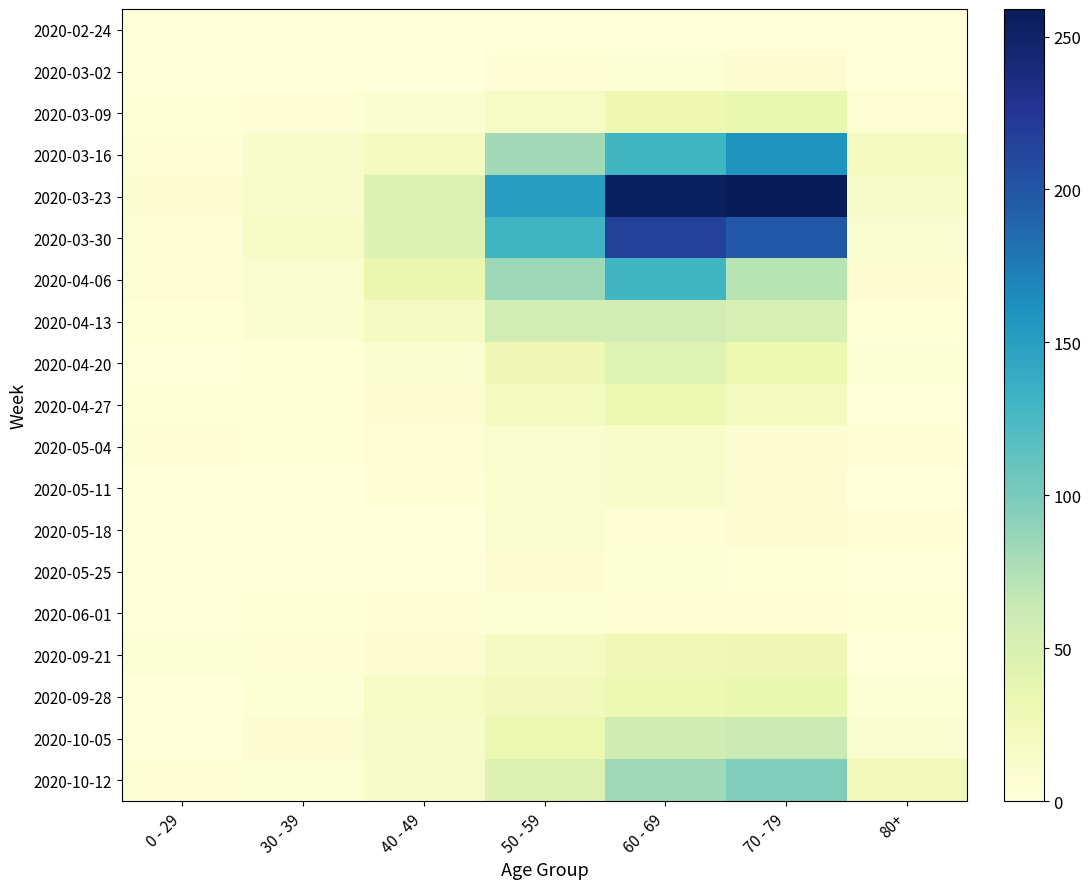

Reading left to right, transcribe all the data shown in this chart.

2020-02-24: 0 - 29=0	30 - 39=0	40 - 49=1	50 - 59=1	60 - 69=1	70 - 79=1	80+=0
2020-03-02: 0 - 29=0	30 - 39=1	40 - 49=1	50 - 59=3	60 - 69=5	70 - 79=7	80+=1
2020-03-09: 0 - 29=2	30 - 39=3	40 - 49=9	50 - 59=17	60 - 69=31	70 - 79=35	80+=6
2020-03-16: 0 - 29=4	30 - 39=12	40 - 49=21	50 - 59=81	60 - 69=130	70 - 79=158	80+=21
2020-03-23: 0 - 29=8	30 - 39=12	40 - 49=46	50 - 59=151	60 - 69=255	70 - 79=259	80+=15
2020-03-30: 0 - 29=4	30 - 39=17	40 - 49=47	50 - 59=131	60 - 69=216	70 - 79=199	80+=11
2020-04-06: 0 - 29=6	30 - 39=10	40 - 49=34	50 - 59=83	60 - 69=129	70 - 79=71	80+=8
2020-04-13: 0 - 29=2	30 - 39=9	40 - 49=20	50 - 59=55	60 - 69=56	70 - 79=52	80+=2
2020-04-20: 0 - 29=1	30 - 39=2	40 - 49=9	50 - 59=30	60 - 69=45	70 - 79=33	80+=5
2020-04-27: 0 - 29=2	30 - 39=2	40 - 49=7	50 - 59=21	60 - 69=33	70 - 79=21	80+=0
2020-05-04: 0 - 29=3	30 - 39=2	40 - 49=6	50 - 59=11	60 - 69=14	70 - 79=7	80+=3
2020-05-11: 0 - 29=1	30 - 39=0	40 - 49=3	50 - 59=11	60 - 69=12	70 - 79=7	80+=0
2020-05-18: 0 - 29=0	30 - 39=1	40 - 49=0	50 - 59=10	60 - 69=3	70 - 79=7	80+=3
2020-05-25: 0 - 29=0	30 - 39=0	40 - 49=1	50 - 59=7	60 - 69=5	70 - 79=2	80+=1
2020-06-01: 0 - 29=0	30 - 39=2	40 - 49=3	50 - 59=5	60 - 69=6	70 - 79=6	80+=2
2020-09-21: 0 - 29=5	30 - 39=4	40 - 49=7	50 - 59=19	60 - 69=29	70 - 79=30	80+=1
2020-09-28: 0 - 29=0	30 - 39=5	40 - 49=18	50 - 59=24	60 - 69=32	70 - 79=35	80+=5
2020-10-05: 0 - 29=1	30 - 39=7	40 - 49=15	50 - 59=33	60 - 69=58	70 - 79=62	80+=11
2020-10-12: 0 - 29=3	30 - 39=5	40 - 49=15	50 - 59=47	60 - 69=82	70 - 79=97	80+=25